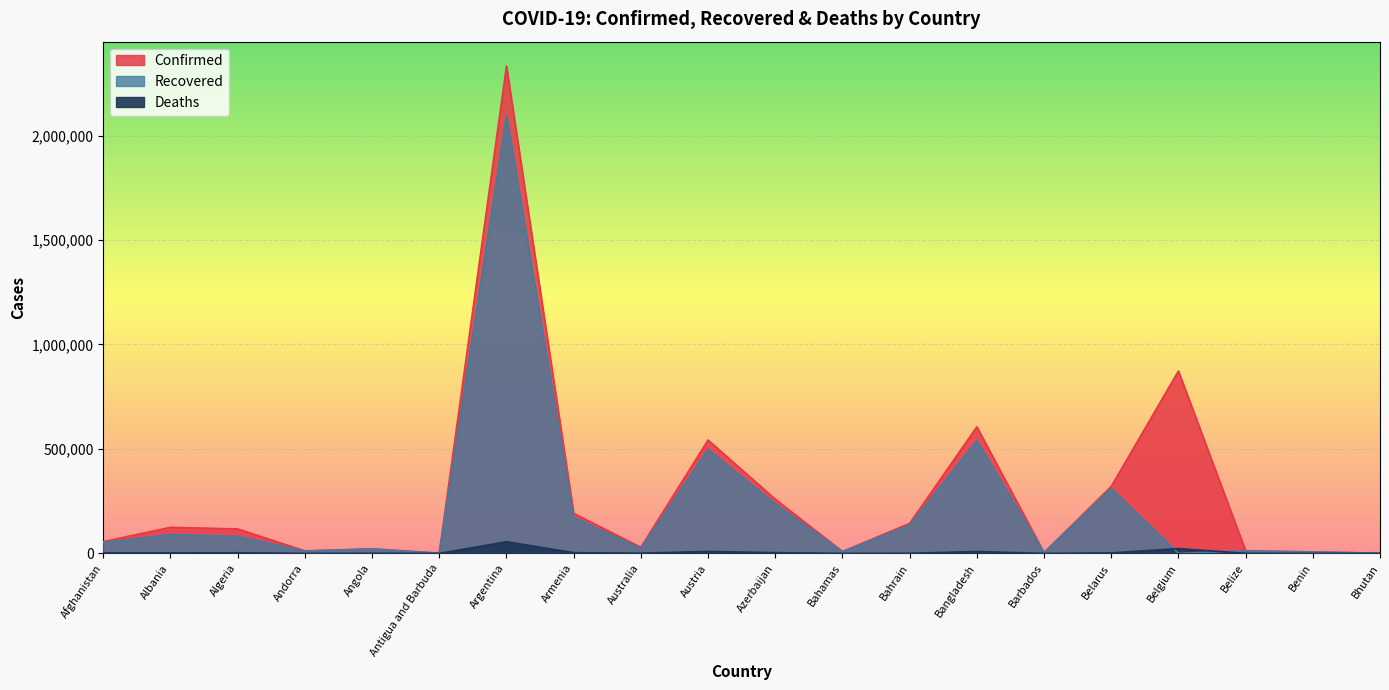

Reading left to right, extract all data points from this chart.

Confirmed: 56384	124723	117061	11944	22182	1136	2332765	191491	29297	542542	259476	9000	143574	605937	3634	320594	872936	12415	7100	872
Recovered: 51473	90617	81442	11276	20446	820	2095853	172605	23005	497816	237338	7841	134442	539880	3444	310983	0	12061	6452	867
Deaths: 2476	2227	3089	115	536	28	55736	3497	909	9308	3538	188	517	8994	41	2237	22921	317	90	1